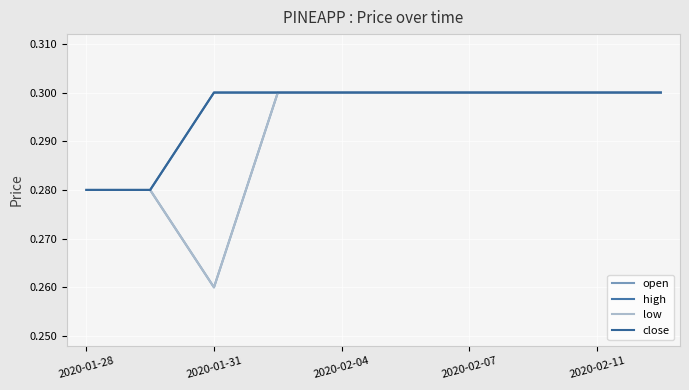

Is this an area chart (filled region under the line)?

No